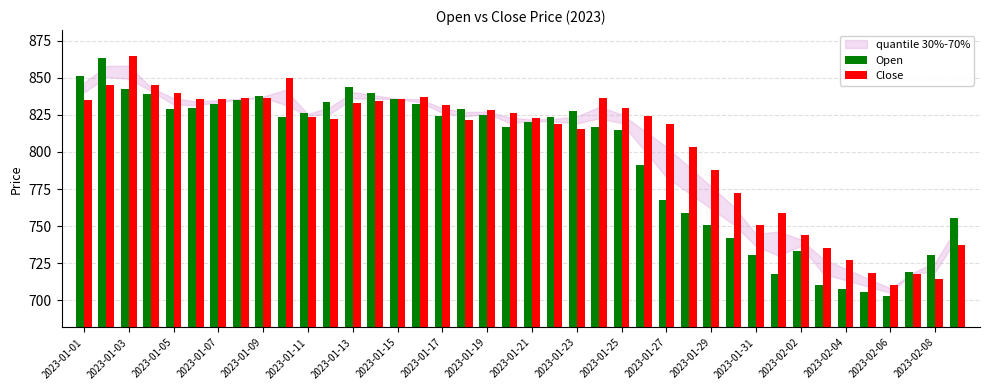

Rank the series by their average value, from lowest to highest.

Open, Close